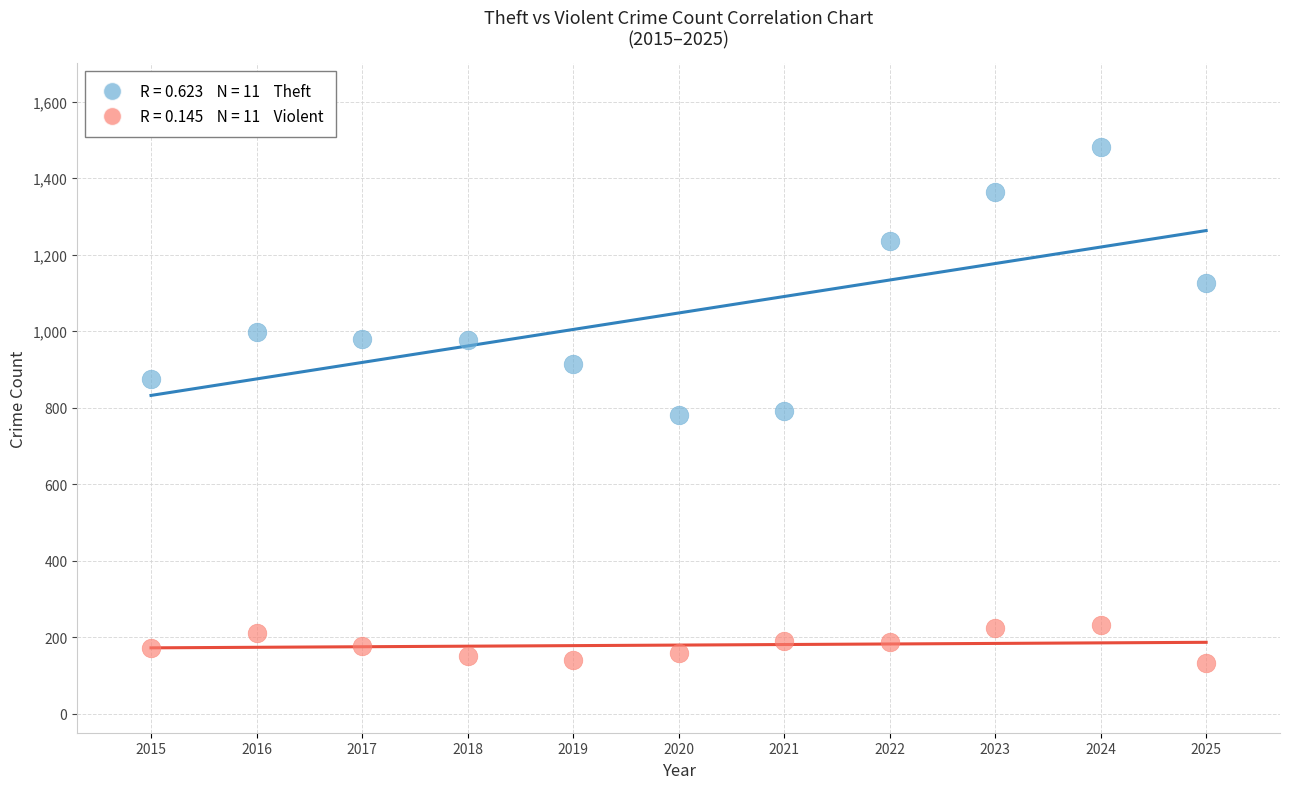

Across all data points, what is the range of X values (max minus min)?

10